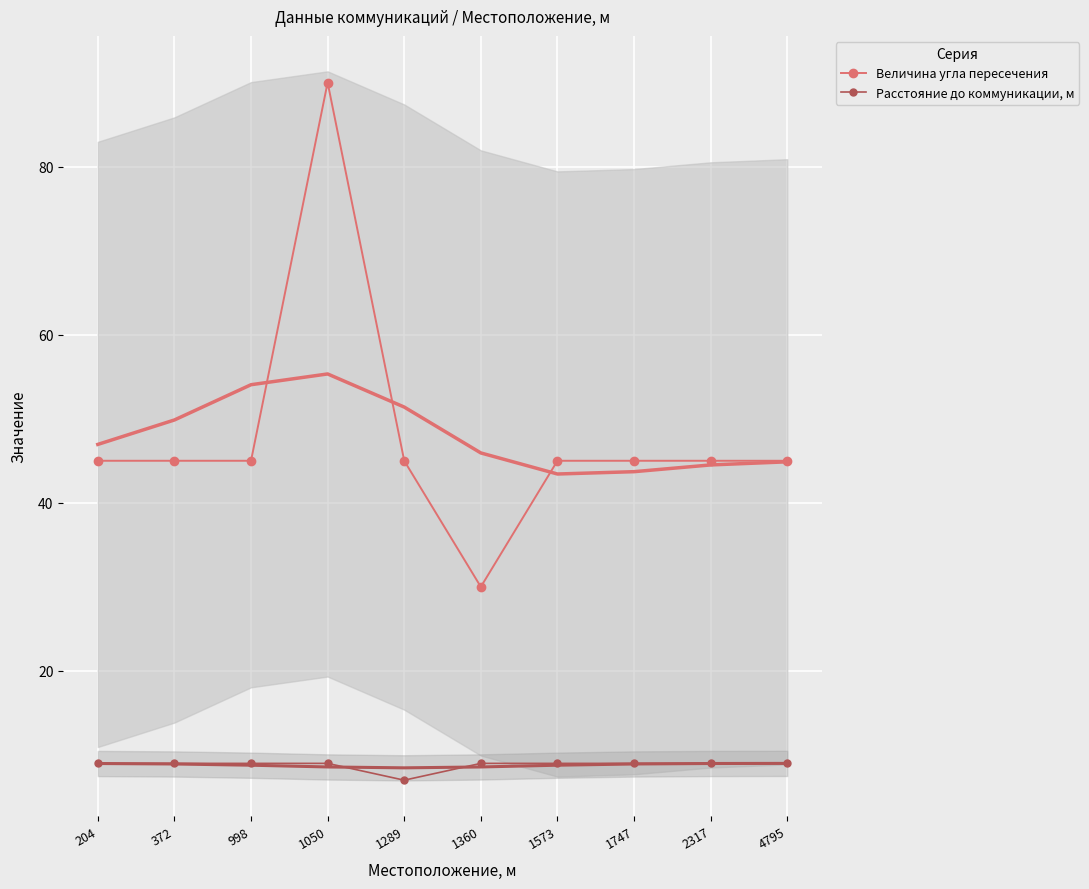

Which series has the largest total across all categories?

Величина угла пересечения